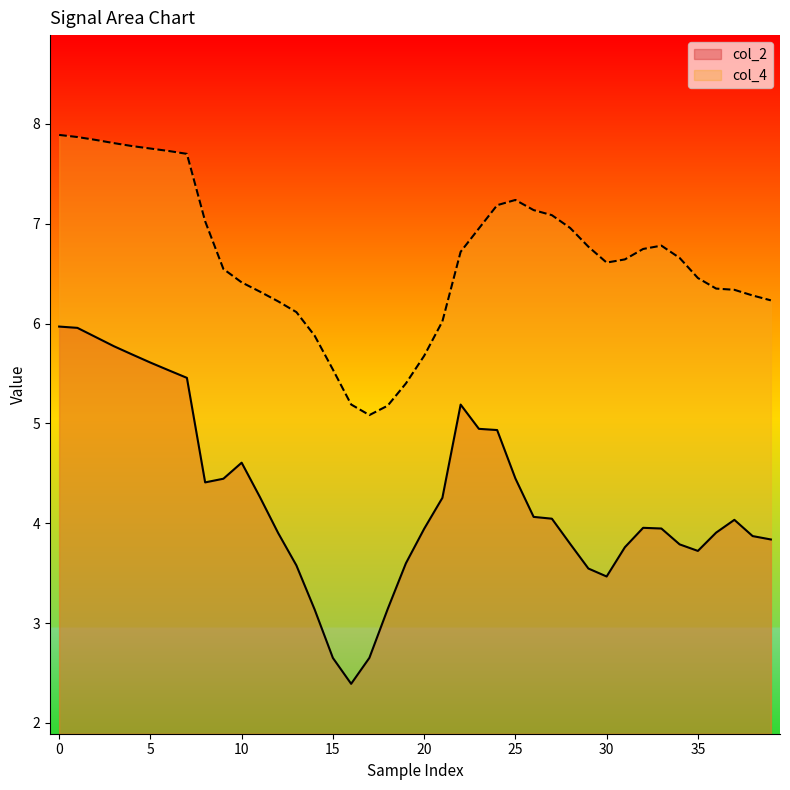

Read the col_4 value at 16.

5.2